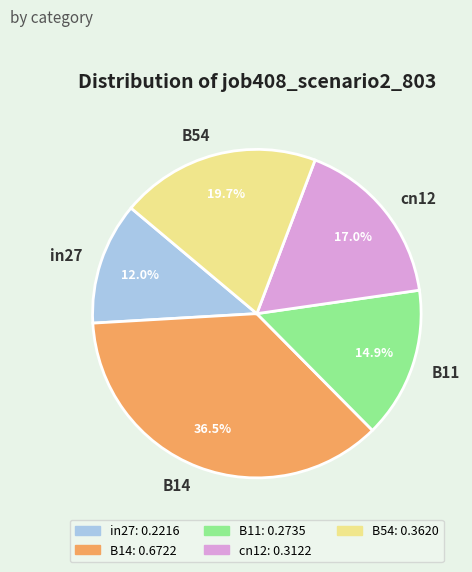

How many slices are in this pie chart?

5